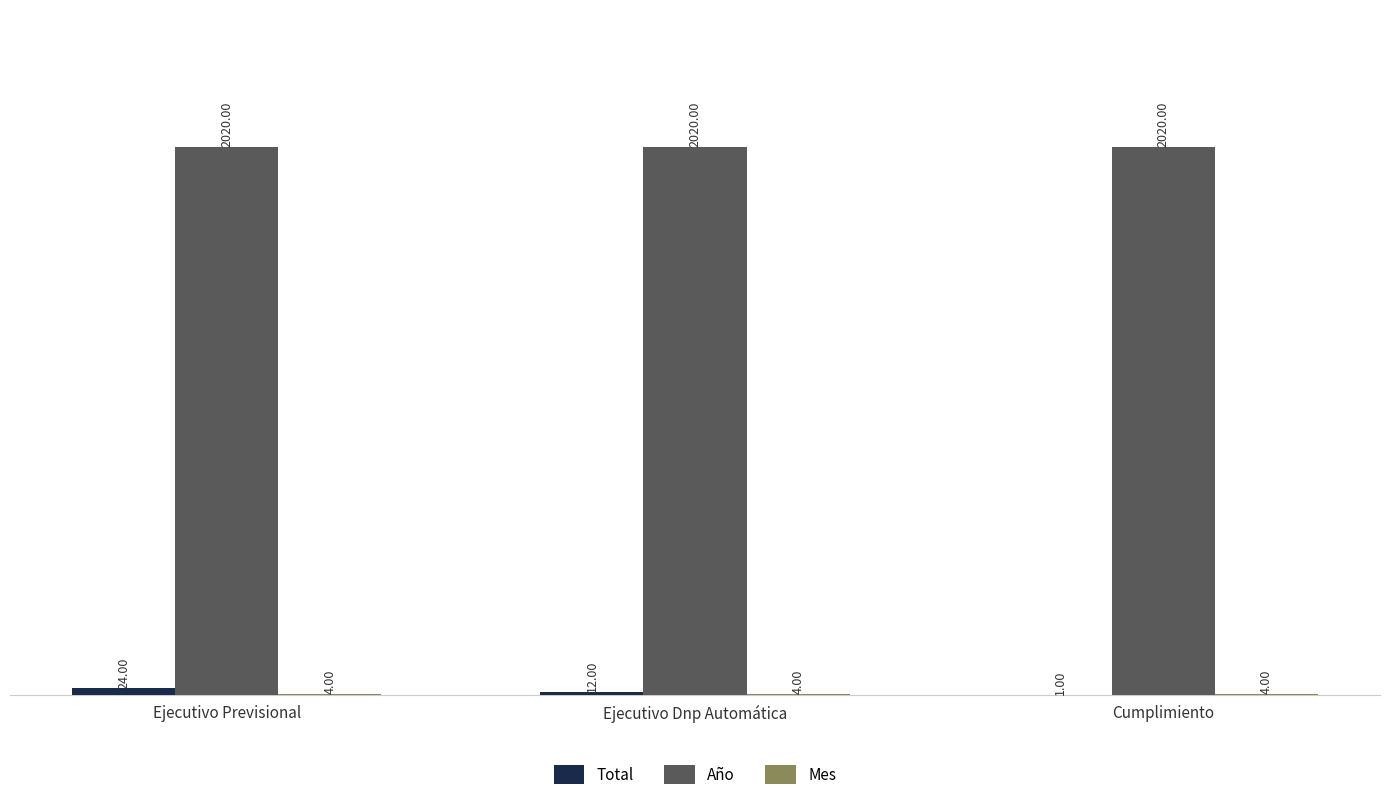

At which category is the sum across all series the highest?

Ejecutivo Previsional